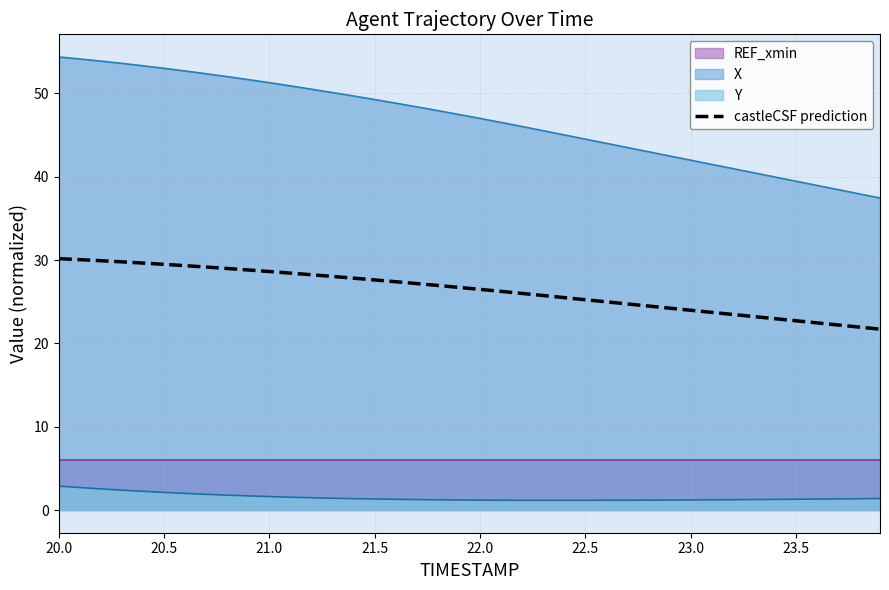

Count the number of categories in the chart.

40